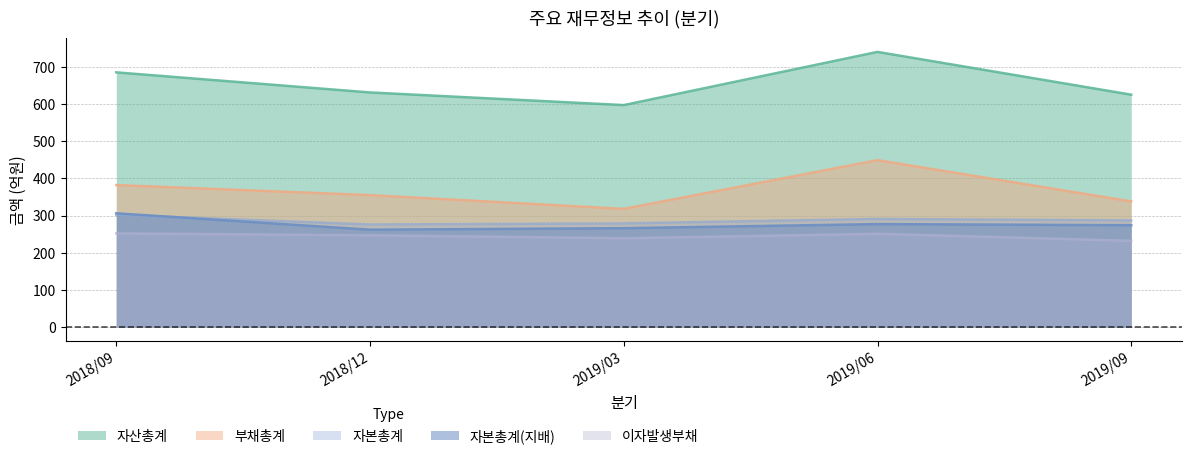

The value of 이자발생부채 at 2019/06 is 165. True or false?

False